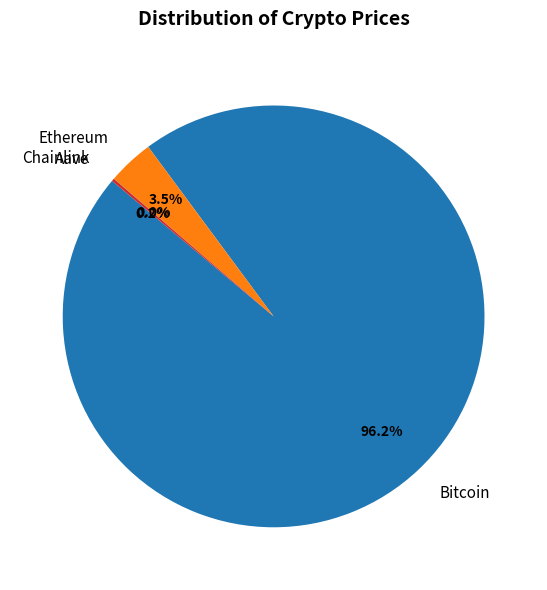

Is Bitcoin the majority of the pie?

Yes